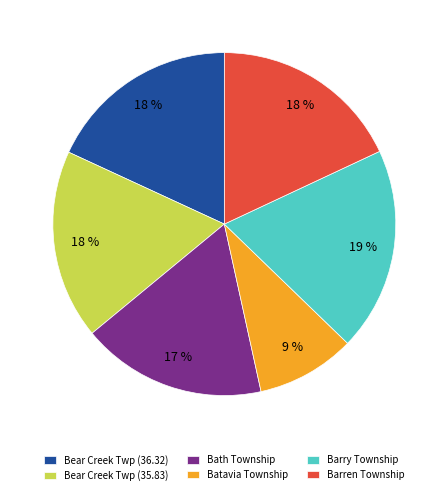

To the nearest percent, what portion does Barren Township represent?

18%